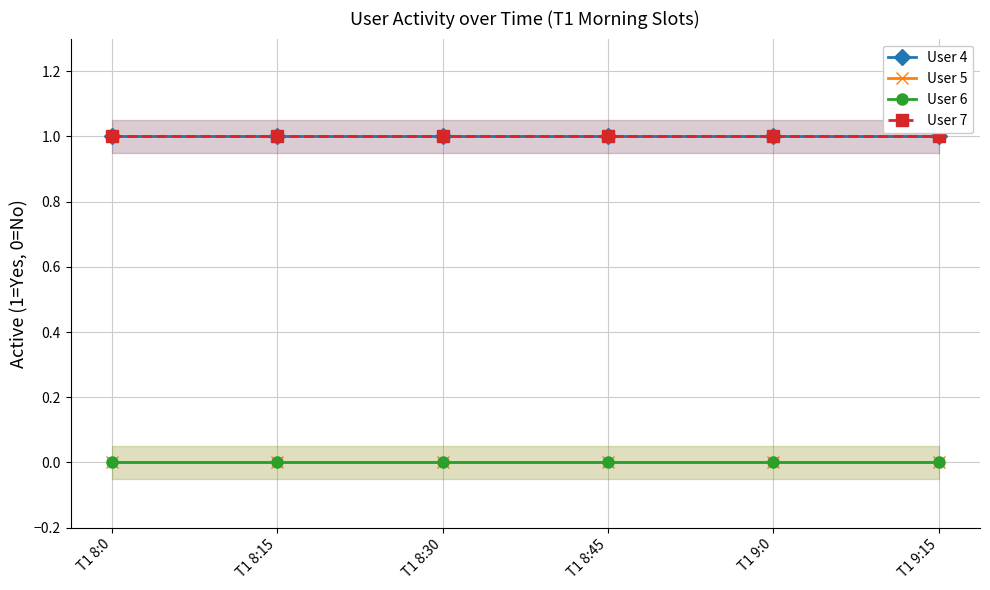

At which label does User 6 reach its minimum?

T1 8:0